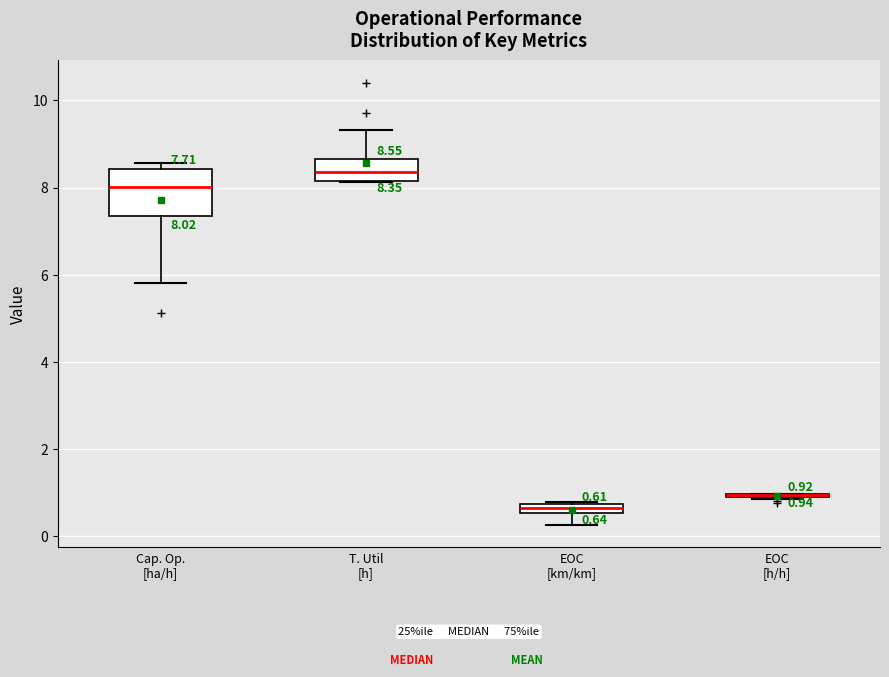

Which box is the tallest, from its lower edge to its upper edge?

Cap. Op. [ha/h]